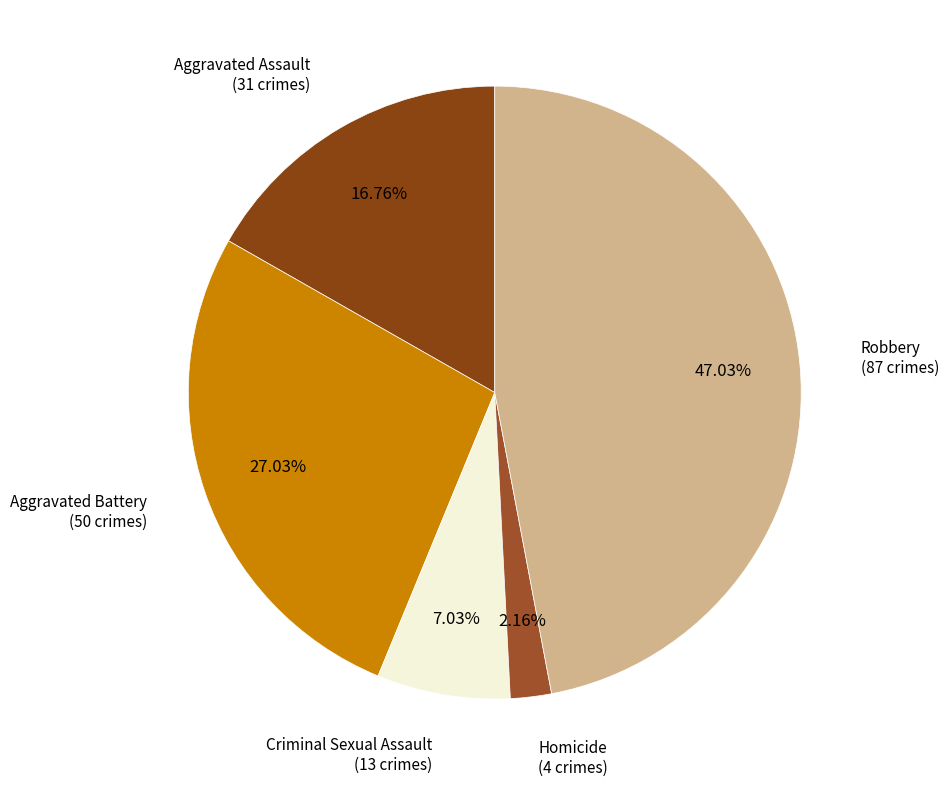

How many slices are in this pie chart?

5